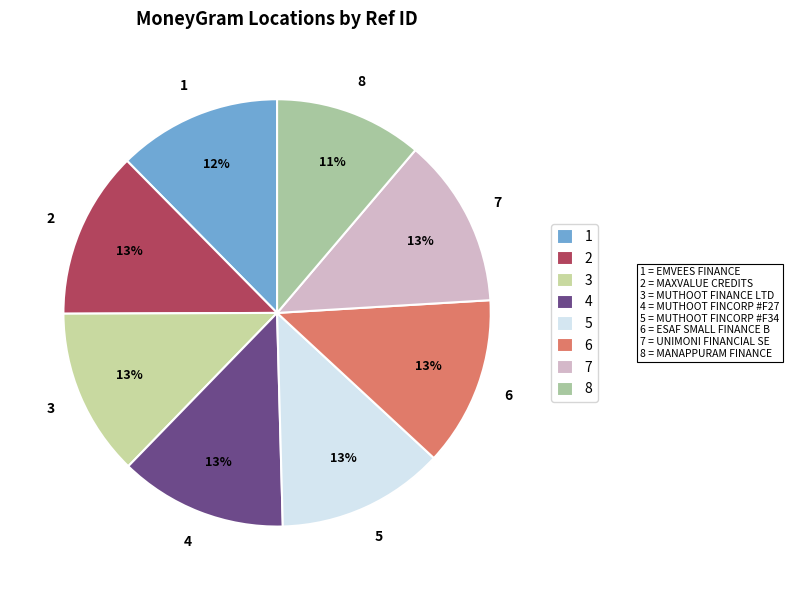

Approximately how many times larger is the value at 8 compared to 1?

0.9